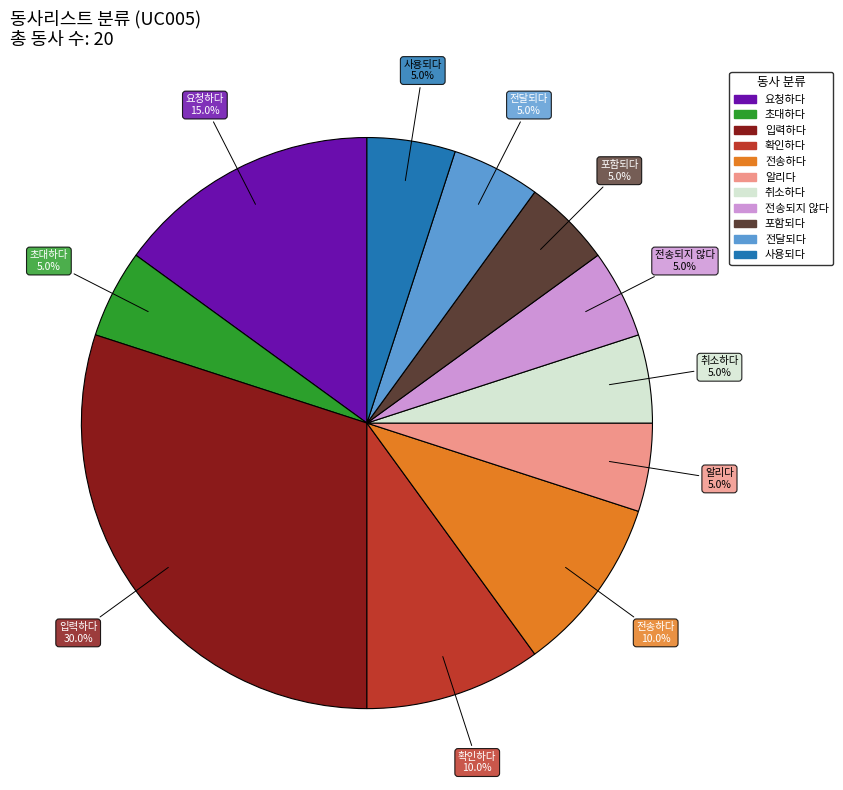

Does any single category account for the majority?

No